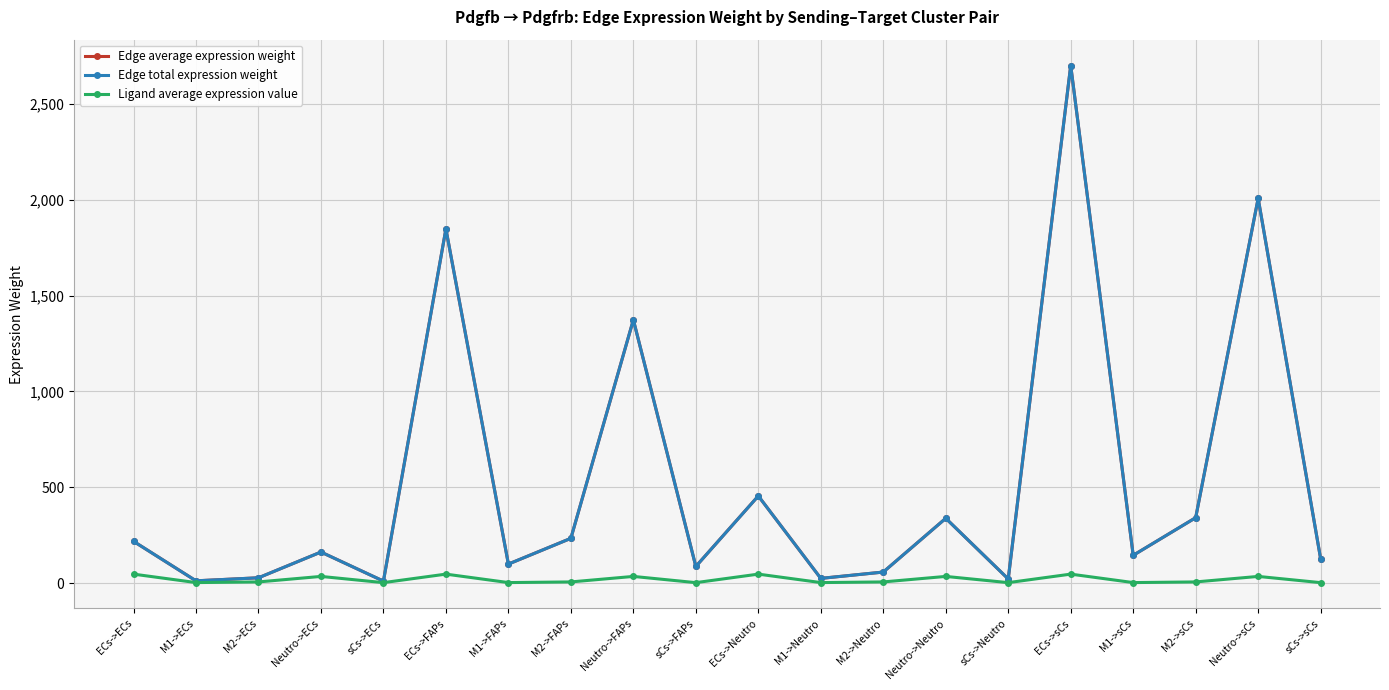

In Edge total expression weight, how many points are higher than both neighbors (excluding endpoints)?

7